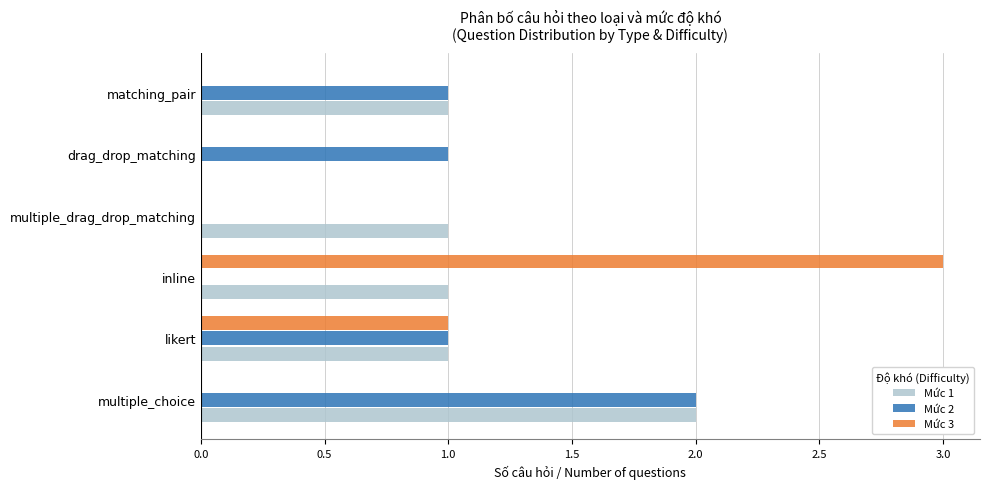

How many Mức 2 values are between 0 and 1?

5